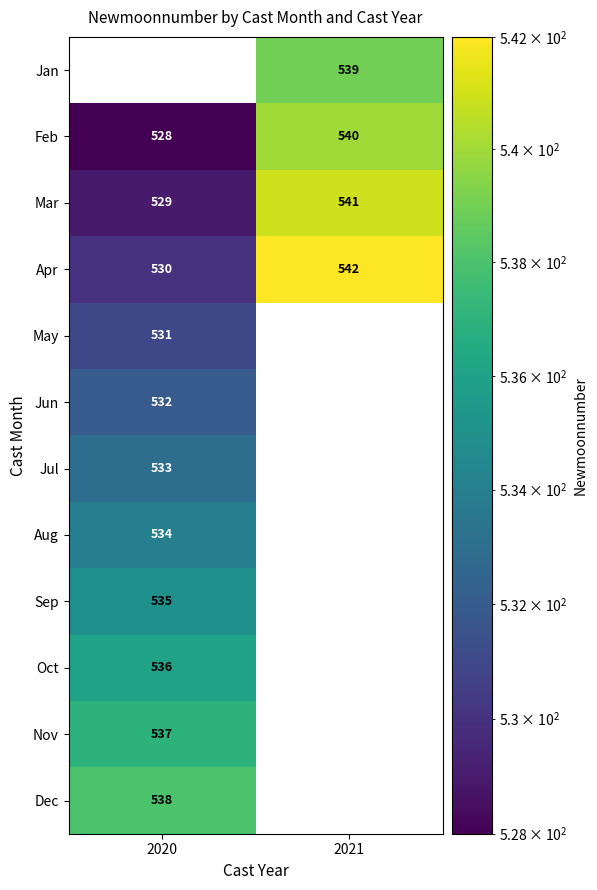

Is it true that Nov equals 537 at 2020?

True